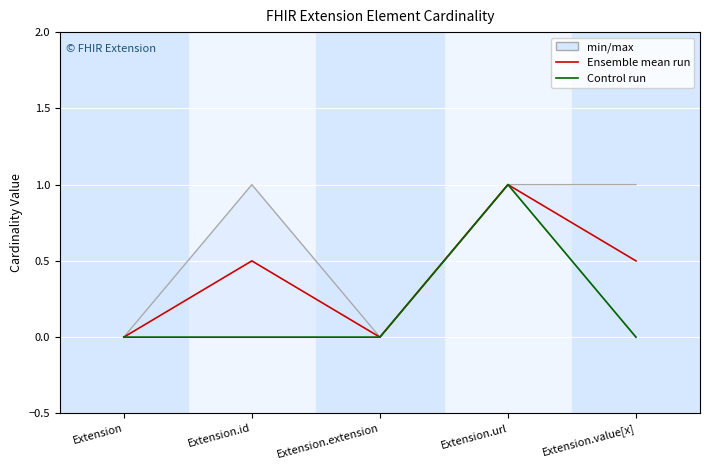

List the labels in order of Ensemble mean run value, largest first.

Extension.url, Extension.id, Extension.value[x], Extension, Extension.extension